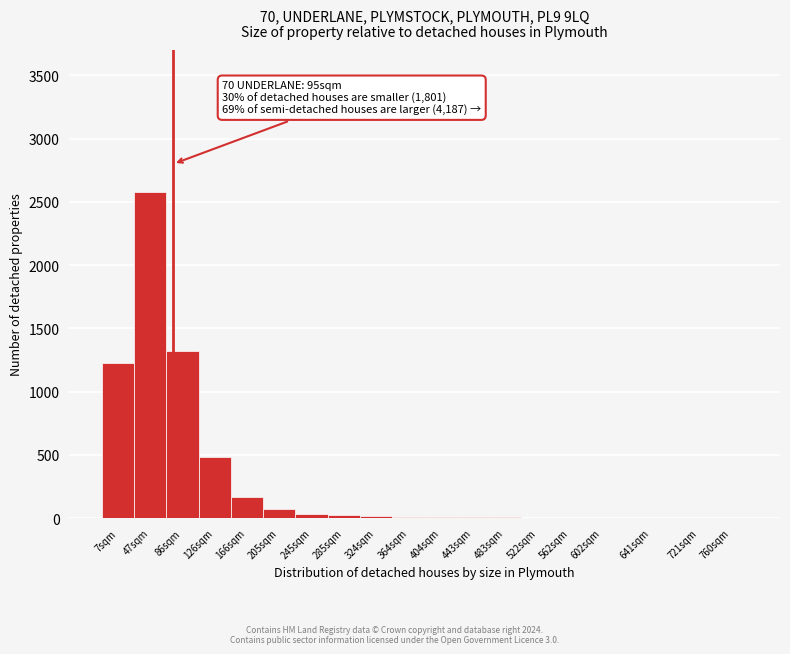

The value at 47sqm is 2580. True or false?

True